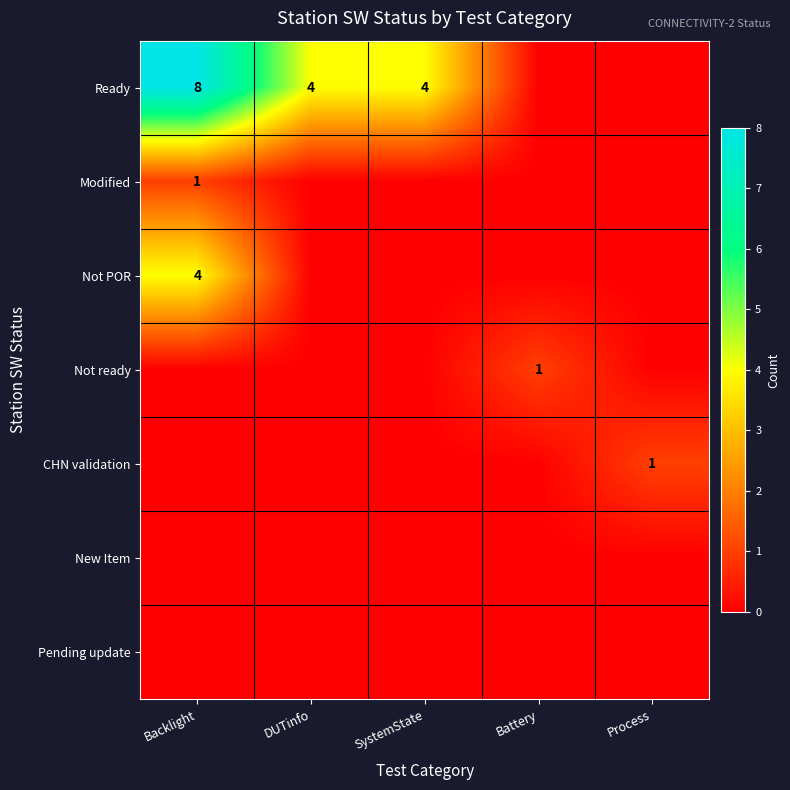

Is it true that Ready equals 8 at Backlight?

True